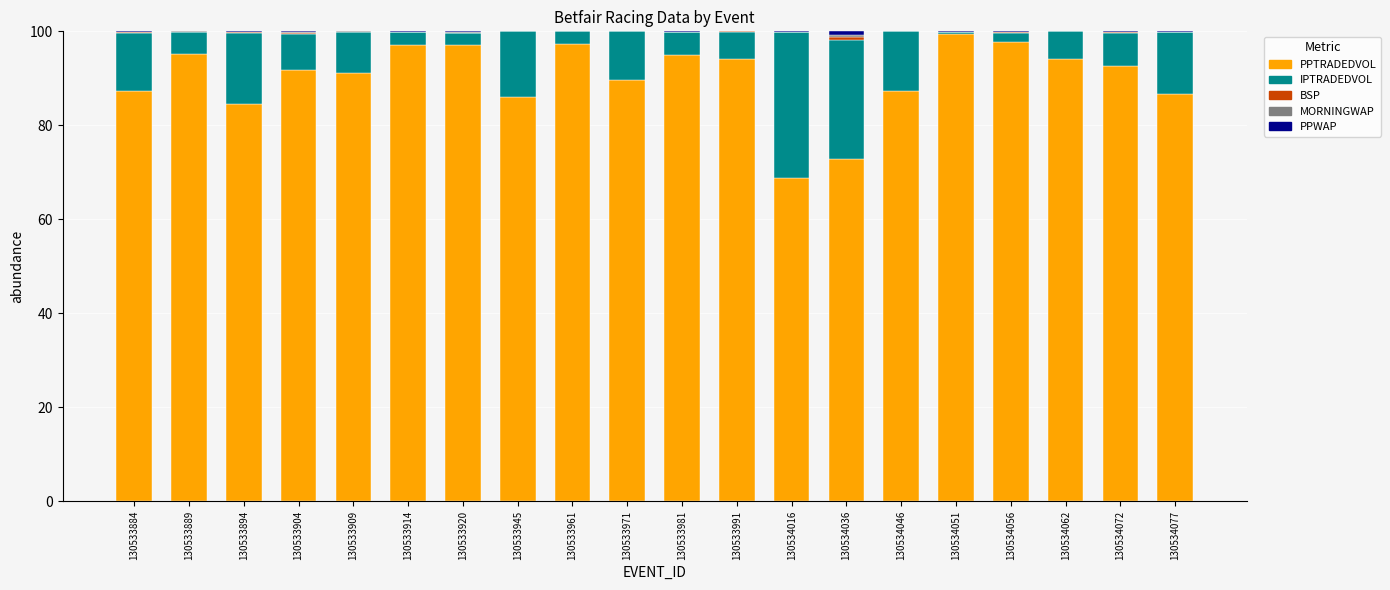

Is it true that PPTRADEDVOL equals 50.8 at 130534062?

False